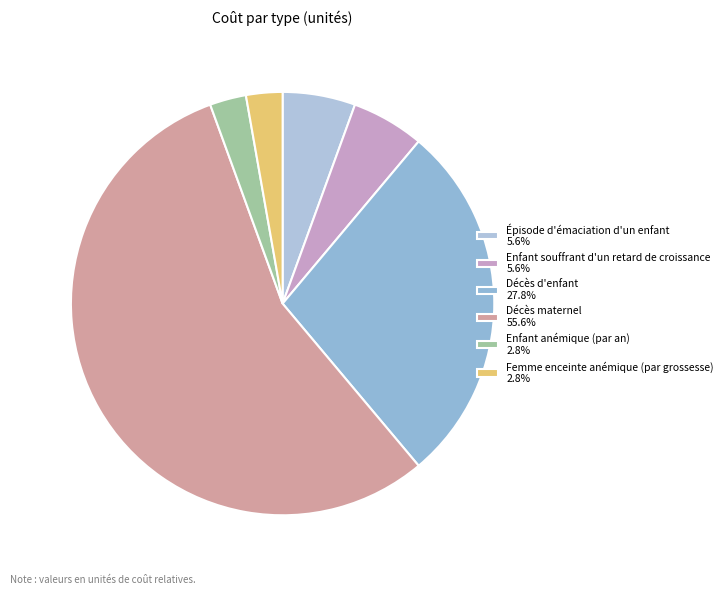

How many slices are in this pie chart?

6